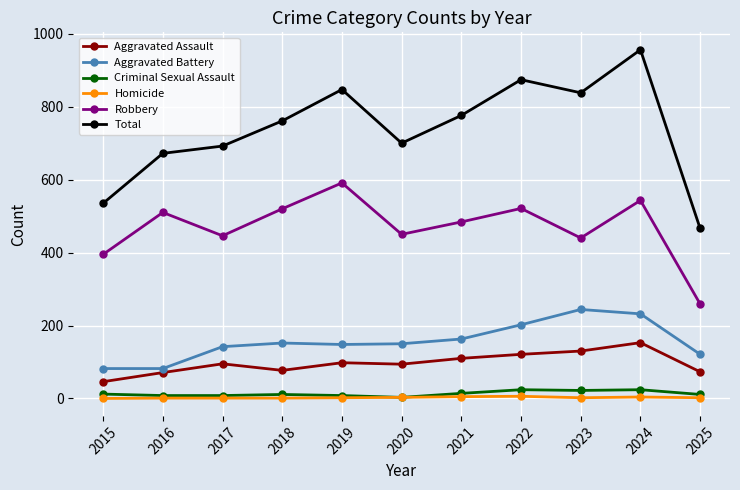

Between 2023 and 2025, which series saw the biggest shift?

Total